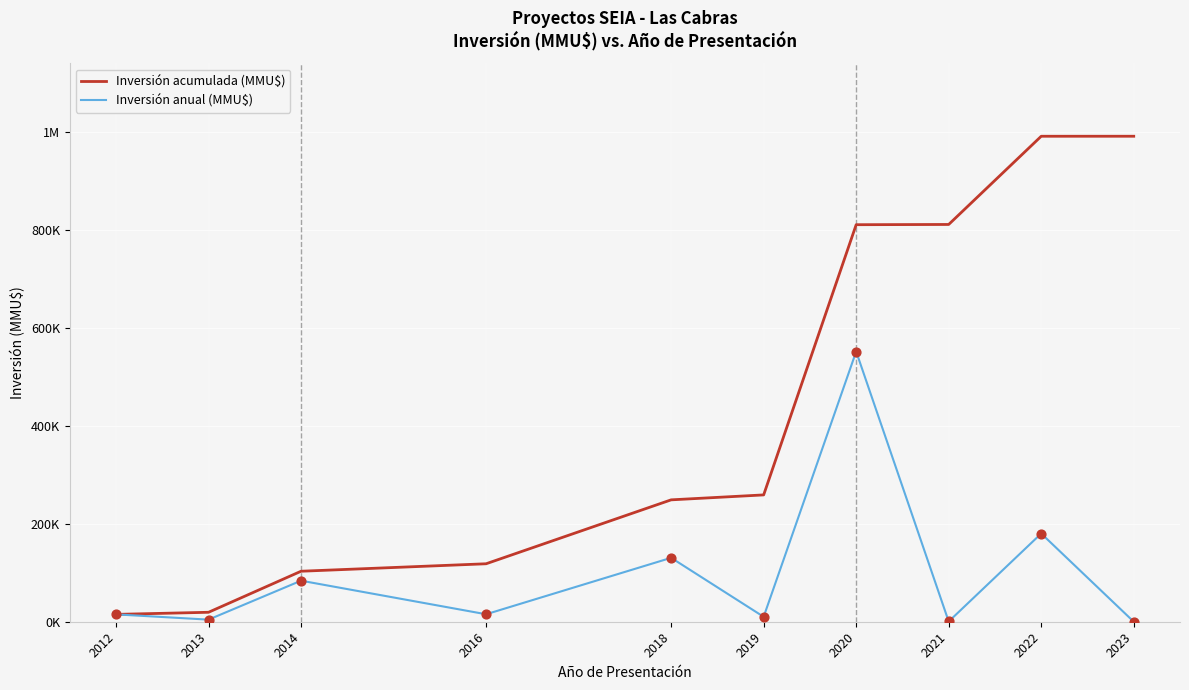

Does the chart have visible grid lines?

Yes